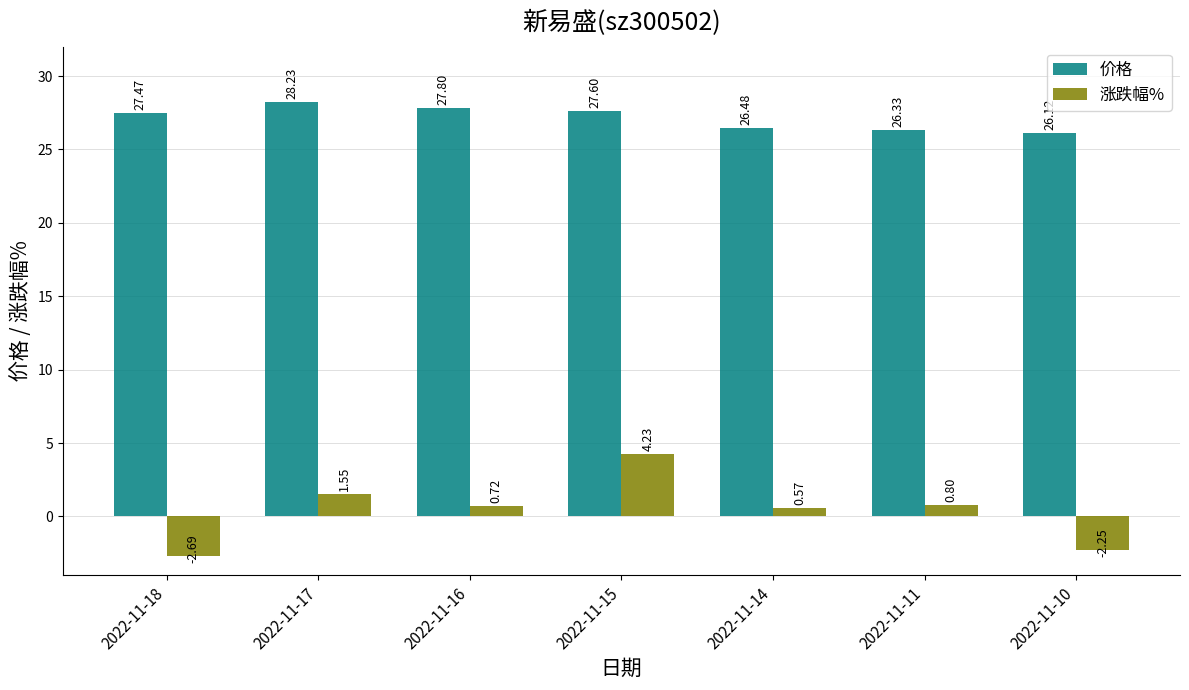

At which category does the chart reach its peak across all series?

2022-11-17